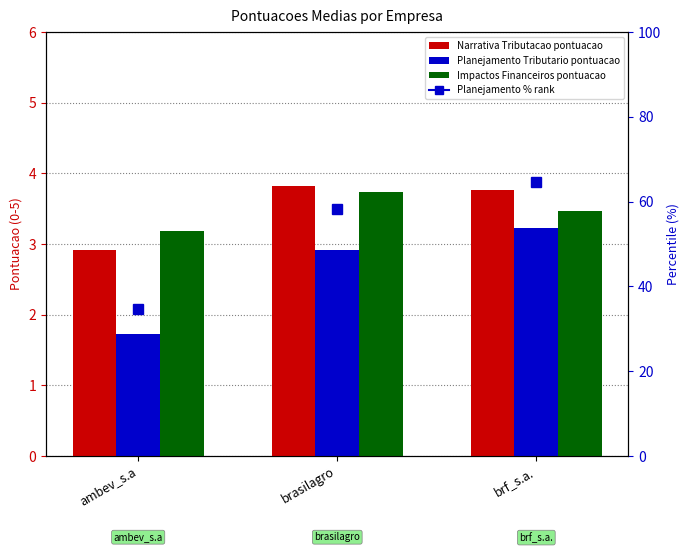

Does the chart contain stacked bars?

No